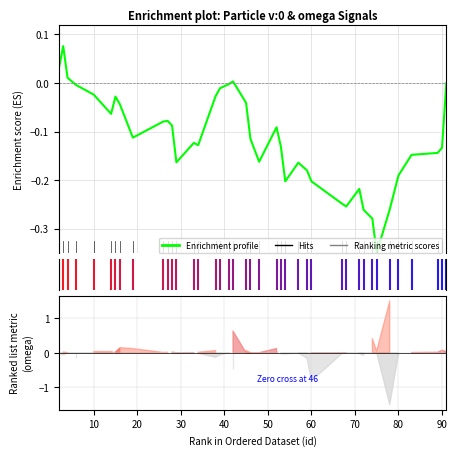

How many lines are shown in the chart?

1